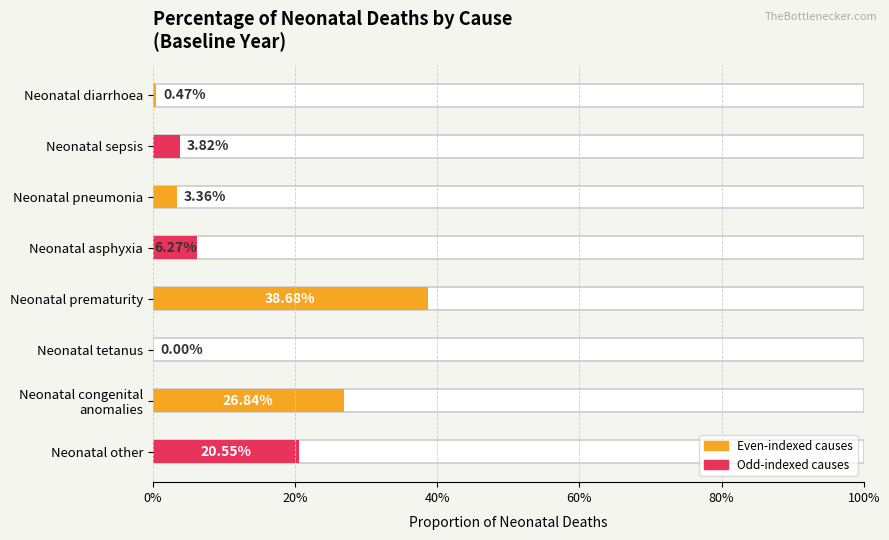

The chart shows a value of 0.1 at Neonatal other. True or false?

False